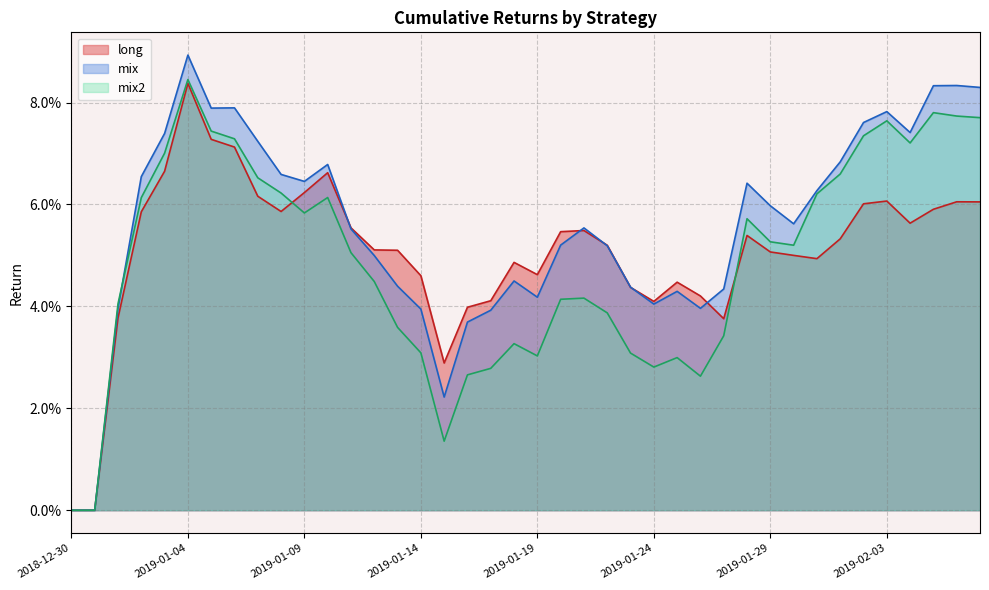

How many lines are shown in the chart?

3